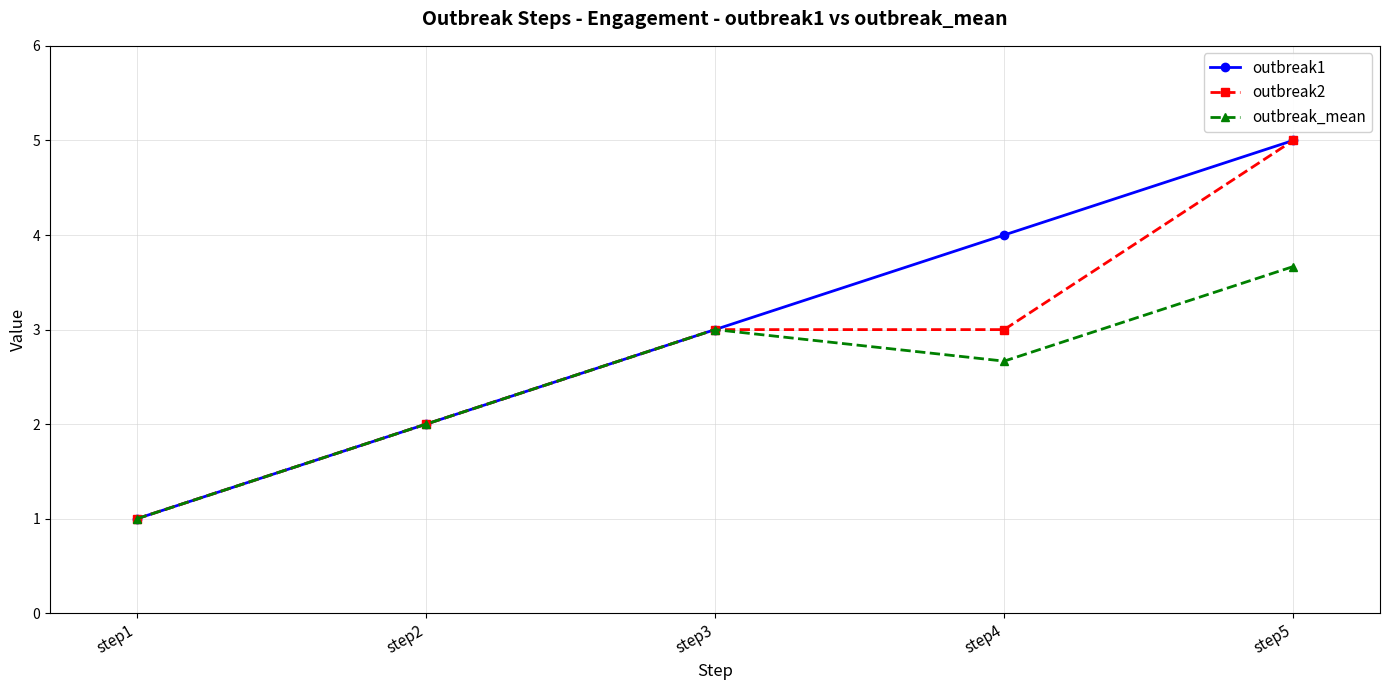

What are all the series names shown in the legend?

outbreak1, outbreak2, outbreak_mean